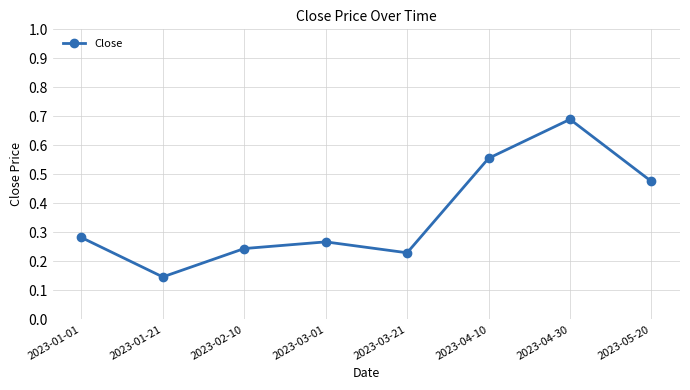

Is it true that the value at 2023-01-01 is 0.1?

False